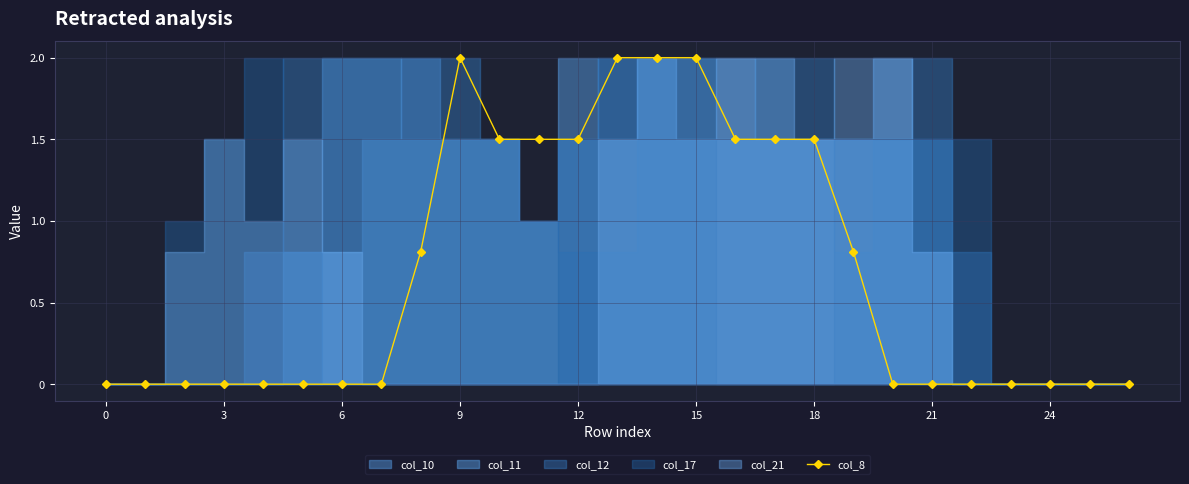

What is the average value?

0.7